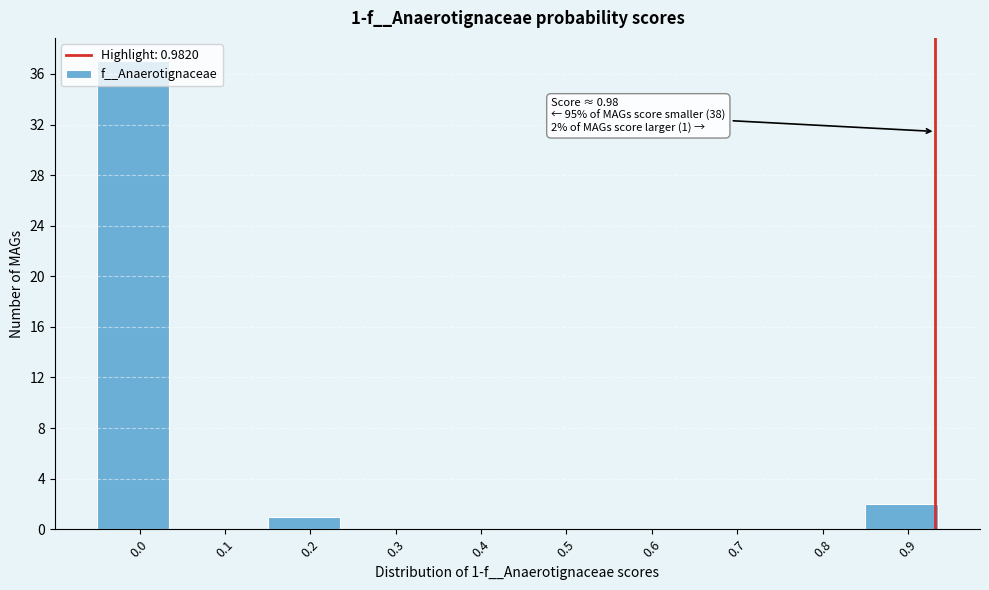

The chart shows a value of 21 at 0.8. True or false?

False